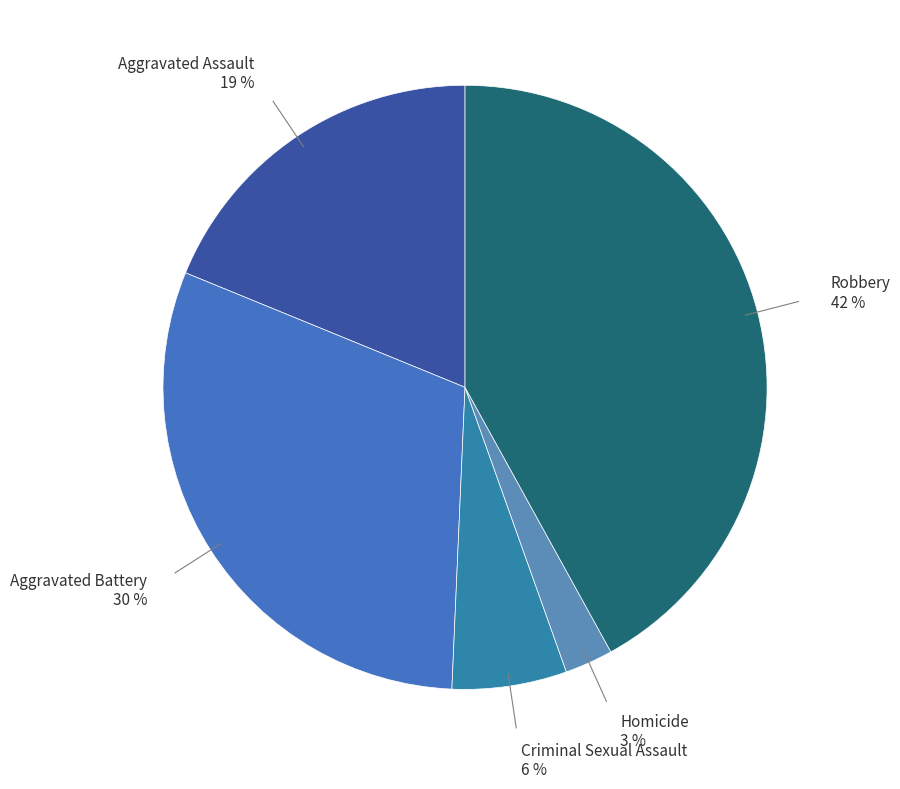

Count the number of slices in the pie.

5